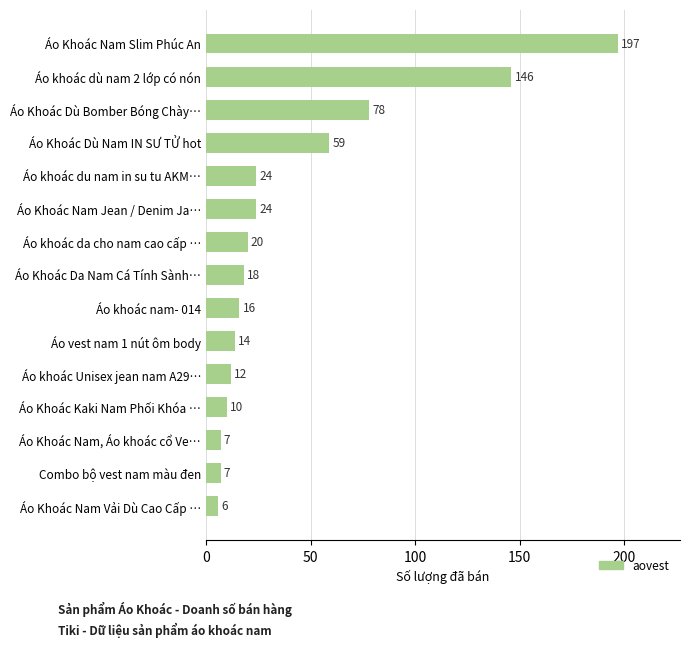

What is the change in value from Áo Khoác Dù Bomber Bóng Chày… to Áo Khoác Nam Jean / Denim Ja…?

-54